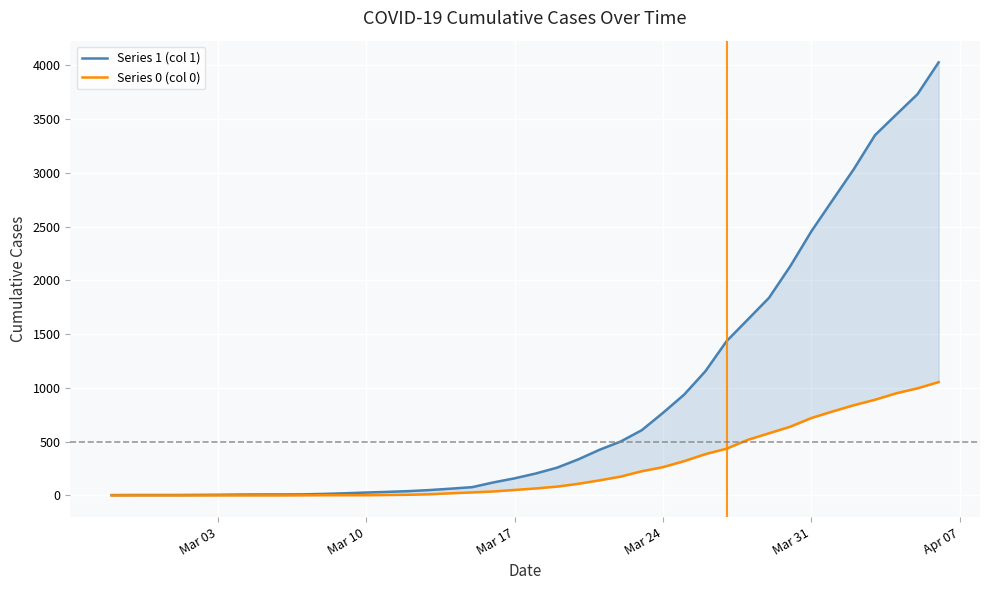

At how many categories does at least one series exceed 2210?

7